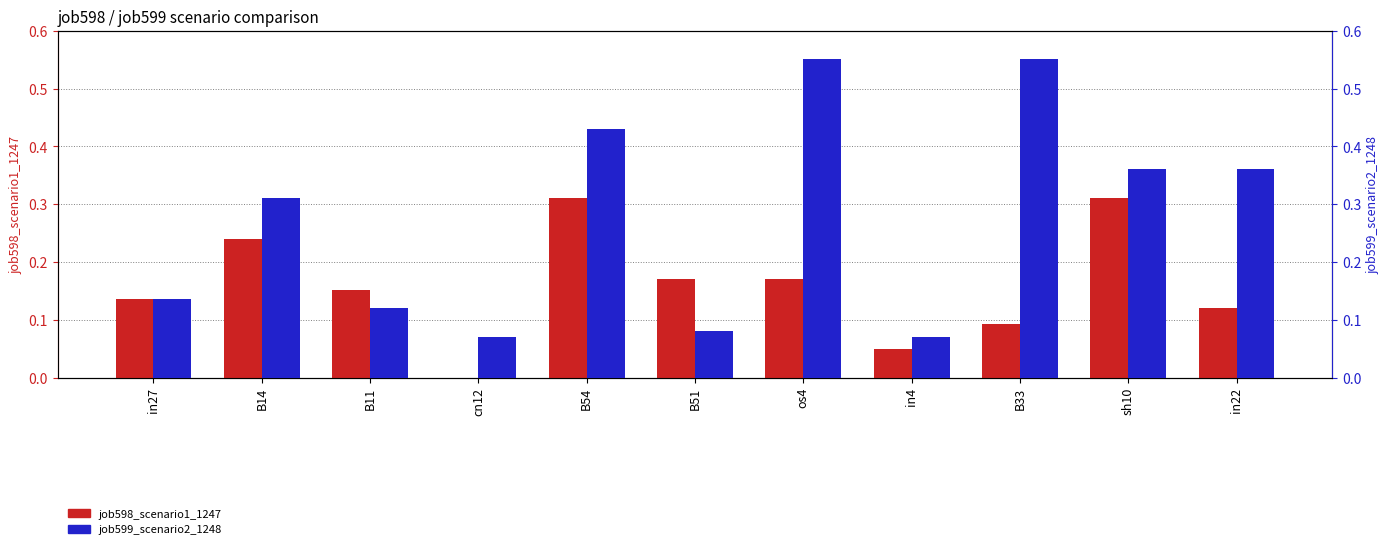

What is the maximum value for job599_scenario2_1248?

0.6